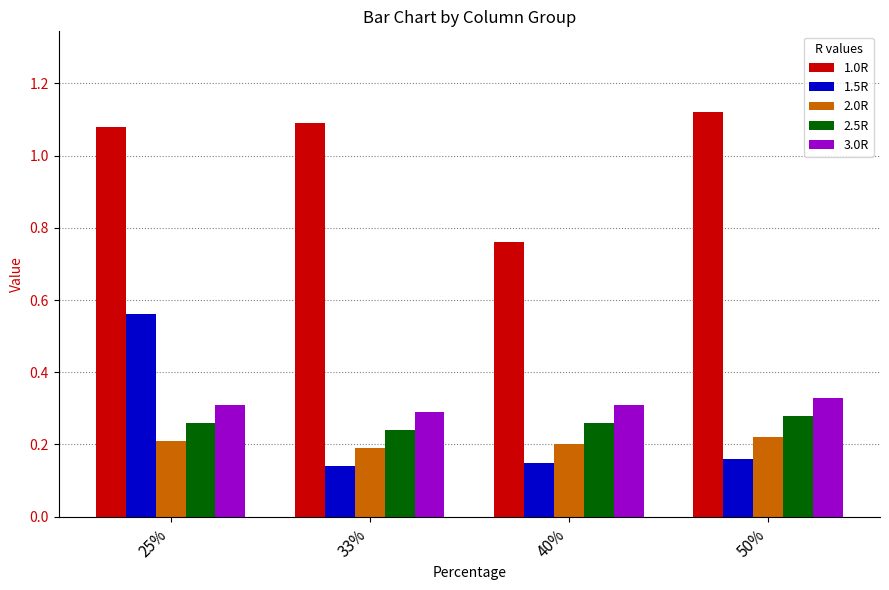

What is the spread (max minus min) of values at 25%?

0.9